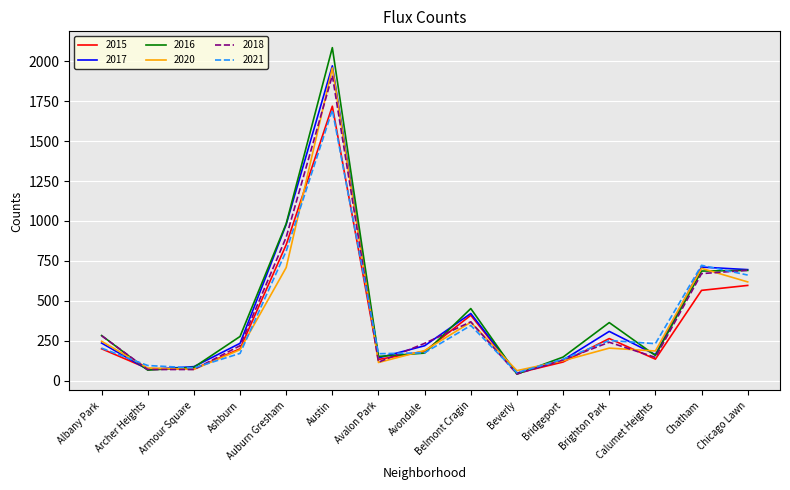

How many lines are shown in the chart?

6